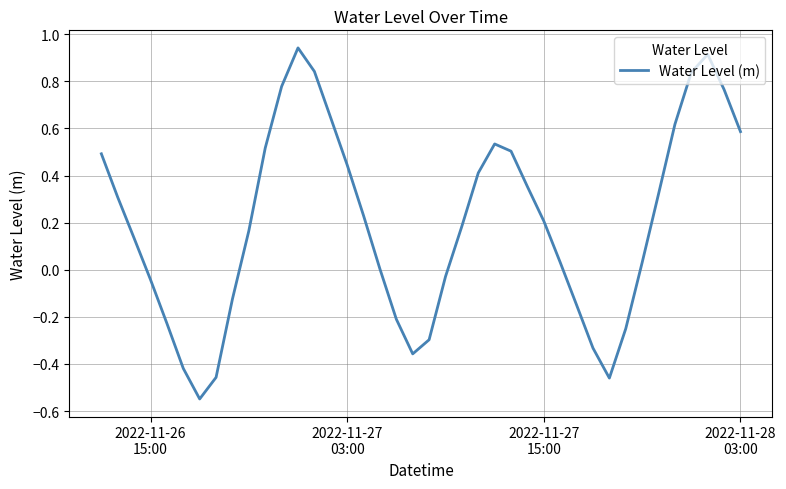

What is the difference between the maximum and minimum values?

1.5